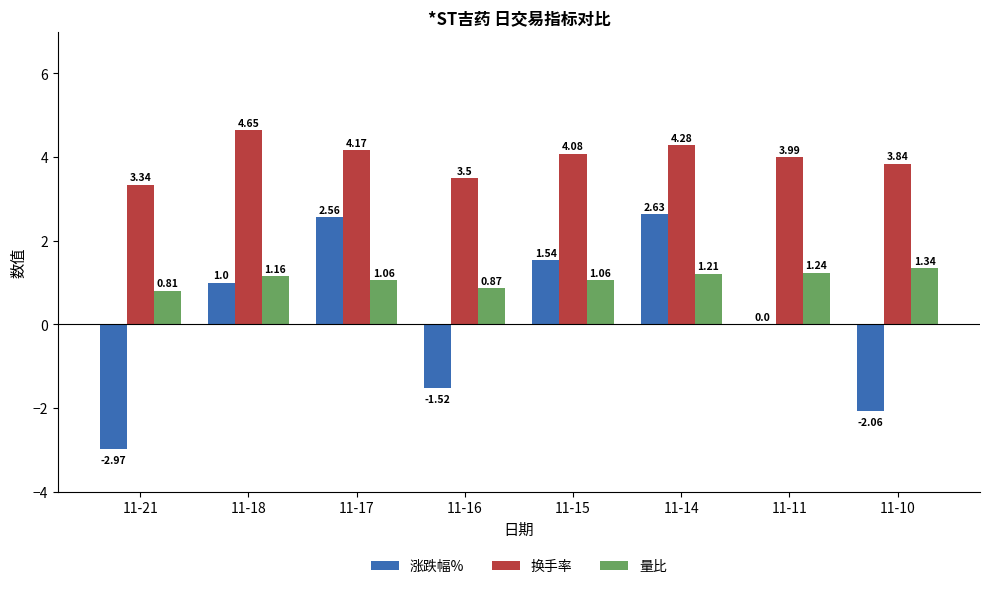

What is the sum of all 量比 values?

8.8